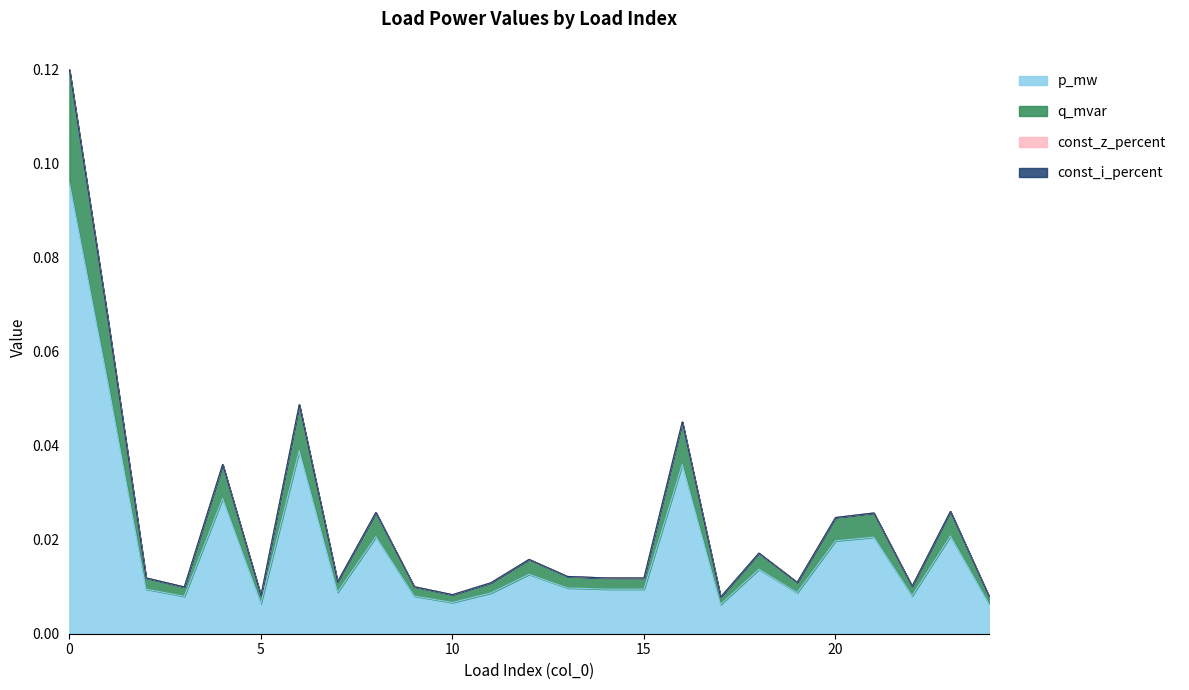

Does the chart have visible grid lines?

No